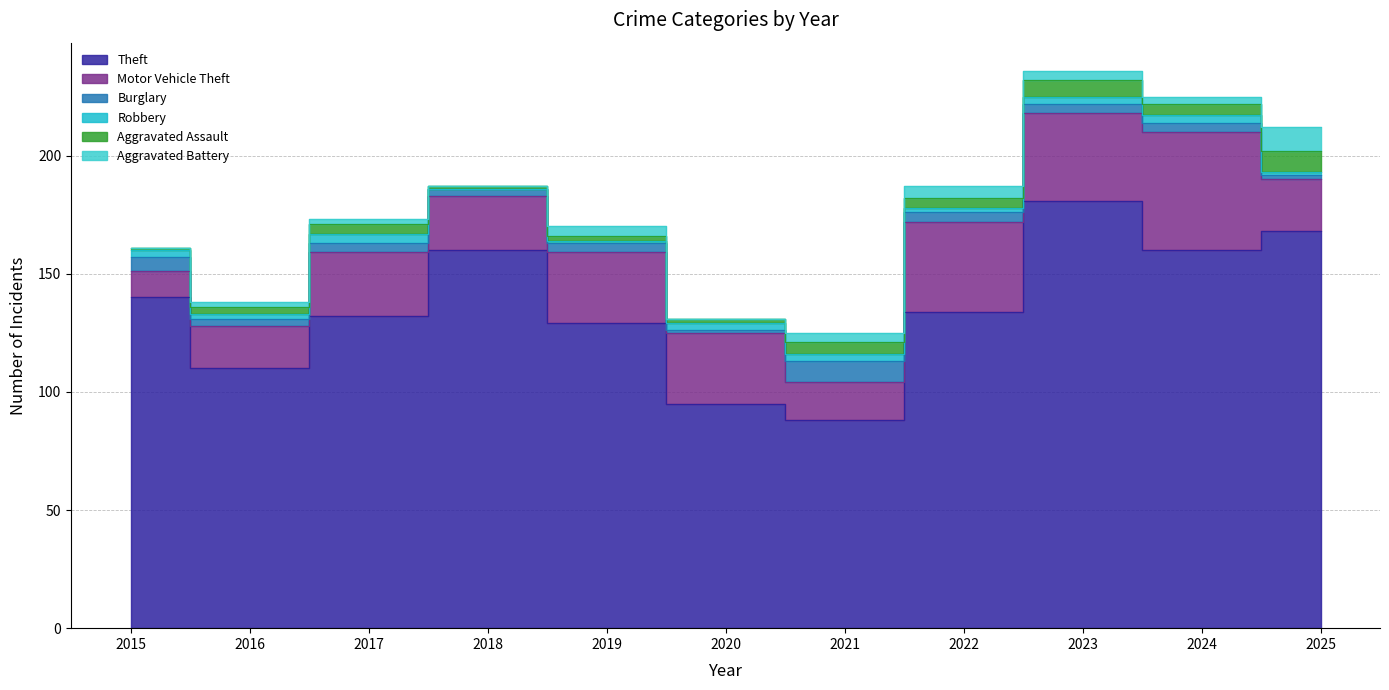

What is the difference between the maximum and second lowest values in the Motor Vehicle Theft series?

34